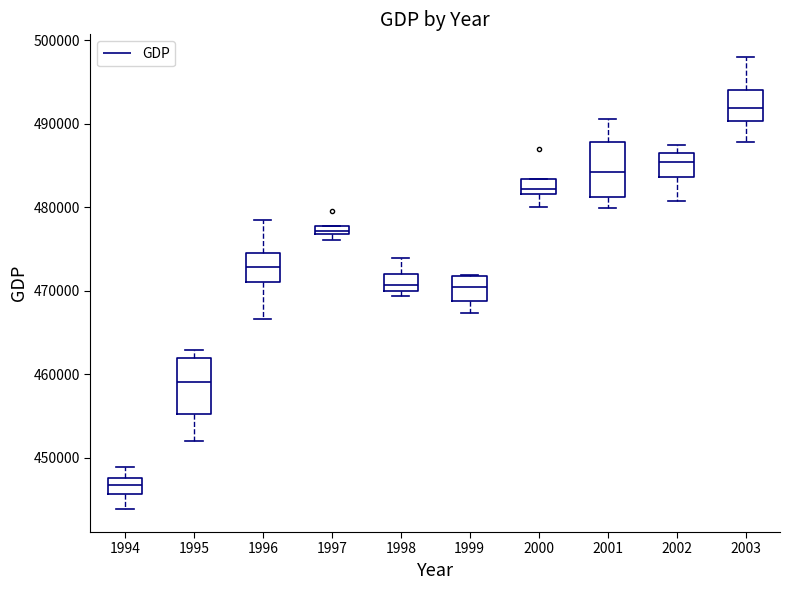

Where does the lower whisker of the box at x = 2001 end on the y-axis? The values are not printed on the chart, so give them approximately, as read against the axis.

480000